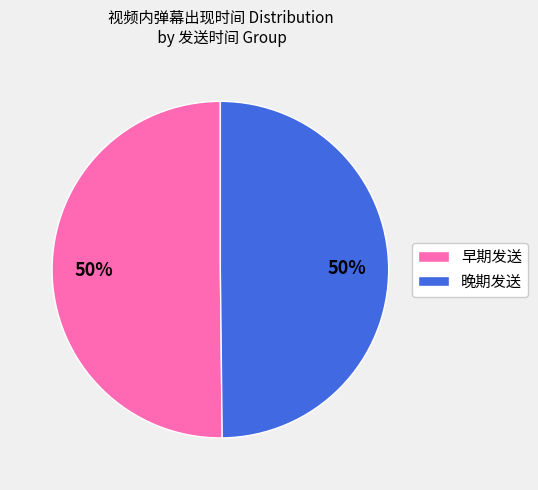

To the nearest percent, what is the average slice percentage?

50%